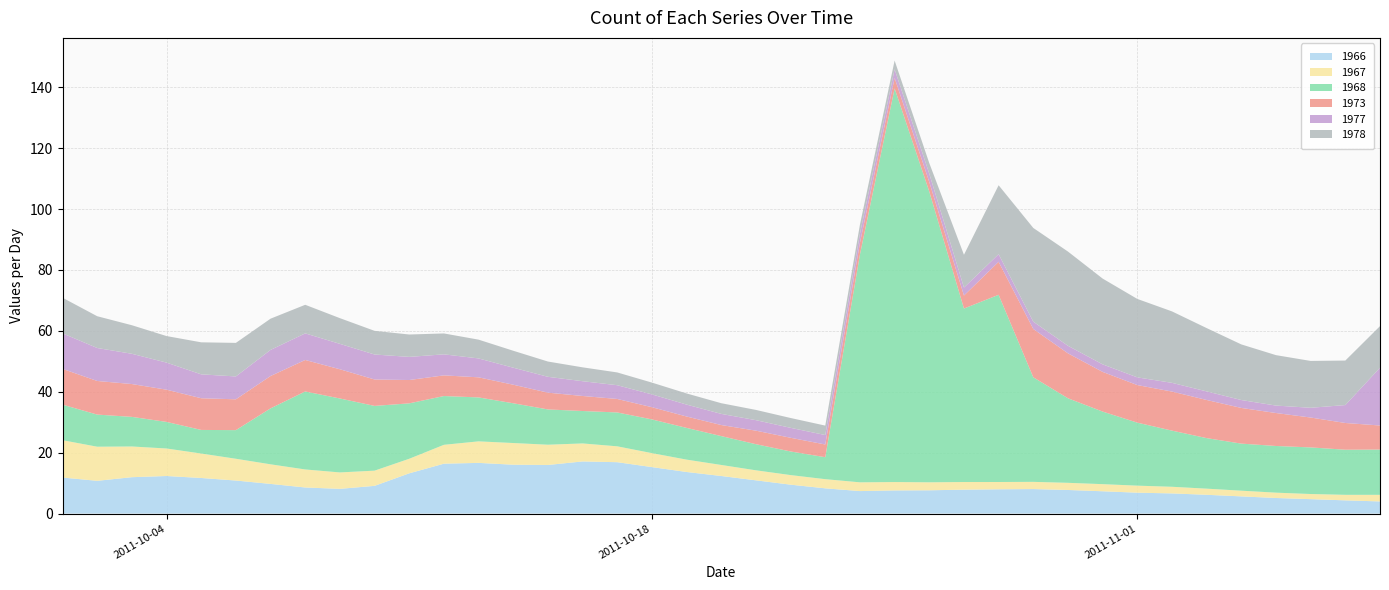

Reading right to left, extract all data points from this chart.

1966: 08/11/2011=4.0	07/11/2011=4.3	06/11/2011=4.7	05/11/2011=5.1	04/11/2011=5.6	03/11/2011=6.2	02/11/2011=6.6	01/11/2011=6.9	31/10/2011=7.3	30/10/2011=7.7	29/10/2011=8.0	28/10/2011=8.0	27/10/2011=7.8	26/10/2011=7.6	25/10/2011=7.6	24/10/2011=7.4	23/10/2011=8.3	22/10/2011=9.5	21/10/2011=10.9	20/10/2011=12.3	19/10/2011=13.7	18/10/2011=15.3	17/10/2011=16.9	16/10/2011=17.1	15/10/2011=16.0	14/10/2011=16.0	13/10/2011=16.6	12/10/2011=16.4	11/10/2011=13.2	10/10/2011=9.1	09/10/2011=8.1	08/10/2011=8.6	07/10/2011=9.7	06/10/2011=10.8	05/10/2011=11.7	04/10/2011=12.3	03/10/2011=11.9	02/10/2011=10.8	01/10/2011=11.8
1967: 08/11/2011=2.2	07/11/2011=1.8	06/11/2011=1.7	05/11/2011=1.8	04/11/2011=1.9	03/11/2011=2.0	02/11/2011=2.2	01/11/2011=2.3	31/10/2011=2.3	30/10/2011=2.4	29/10/2011=2.4	28/10/2011=2.4	27/10/2011=2.5	26/10/2011=2.6	25/10/2011=2.7	24/10/2011=2.9	23/10/2011=3.0	22/10/2011=3.1	21/10/2011=3.3	20/10/2011=3.6	19/10/2011=4.1	18/10/2011=4.6	17/10/2011=5.2	16/10/2011=5.9	15/10/2011=6.7	14/10/2011=7.1	13/10/2011=7.1	12/10/2011=6.2	11/10/2011=4.8	10/10/2011=5.0	09/10/2011=5.4	08/10/2011=5.9	07/10/2011=6.4	06/10/2011=7.2	05/10/2011=8.0	04/10/2011=9.0	03/10/2011=10.1	02/10/2011=11.2	01/10/2011=12.3
1968: 08/11/2011=14.9	07/11/2011=14.8	06/11/2011=15.3	05/11/2011=15.3	04/11/2011=15.5	03/11/2011=16.6	02/11/2011=18.4	01/11/2011=20.7	31/10/2011=23.8	30/10/2011=27.8	29/10/2011=34.3	28/10/2011=61.5	27/10/2011=57.0	26/10/2011=95.5	25/10/2011=129.3	24/10/2011=74.8	23/10/2011=7.2	22/10/2011=7.8	21/10/2011=8.6	20/10/2011=9.5	19/10/2011=10.4	18/10/2011=11.1	17/10/2011=11.1	16/10/2011=10.6	15/10/2011=11.6	14/10/2011=13.1	13/10/2011=14.4	12/10/2011=16.0	11/10/2011=18.2	10/10/2011=21.3	09/10/2011=24.3	08/10/2011=25.6	07/10/2011=18.4	06/10/2011=9.4	05/10/2011=7.8	04/10/2011=8.7	03/10/2011=9.7	02/10/2011=10.5	01/10/2011=11.7
1973: 08/11/2011=7.9	07/11/2011=8.8	06/11/2011=9.8	05/11/2011=10.8	04/11/2011=11.7	03/11/2011=12.5	02/11/2011=12.8	01/11/2011=12.3	31/10/2011=13.0	30/10/2011=14.8	29/10/2011=15.9	28/10/2011=10.8	27/10/2011=4.3	26/10/2011=3.1	25/10/2011=3.4	24/10/2011=3.8	23/10/2011=4.2	22/10/2011=4.5	21/10/2011=4.4	20/10/2011=3.6	19/10/2011=3.7	18/10/2011=4.0	17/10/2011=4.4	16/10/2011=4.9	15/10/2011=5.5	14/10/2011=6.1	13/10/2011=6.6	12/10/2011=6.8	11/10/2011=7.7	10/10/2011=8.7	09/10/2011=9.6	08/10/2011=10.3	07/10/2011=10.6	06/10/2011=10.1	05/10/2011=10.4	04/10/2011=10.6	03/10/2011=10.8	02/10/2011=11.0	01/10/2011=11.7
1977: 08/11/2011=19.0	07/11/2011=5.9	06/11/2011=3.2	05/11/2011=2.4	04/11/2011=2.6	03/11/2011=2.8	02/11/2011=2.9	01/11/2011=2.5	31/10/2011=2.5	30/10/2011=2.5	29/10/2011=2.4	28/10/2011=2.5	27/10/2011=2.6	26/10/2011=2.7	25/10/2011=2.8	24/10/2011=3.0	23/10/2011=3.1	22/10/2011=3.3	21/10/2011=3.4	20/10/2011=3.7	19/10/2011=3.9	18/10/2011=4.2	17/10/2011=4.5	16/10/2011=4.8	15/10/2011=5.2	14/10/2011=5.6	13/10/2011=6.2	12/10/2011=6.9	11/10/2011=7.6	10/10/2011=8.2	09/10/2011=8.3	08/10/2011=8.7	07/10/2011=8.6	06/10/2011=7.5	05/10/2011=7.8	04/10/2011=8.9	03/10/2011=9.9	02/10/2011=10.8	01/10/2011=11.7
1978: 08/11/2011=13.7	07/11/2011=14.6	06/11/2011=15.4	05/11/2011=16.6	04/11/2011=18.3	03/11/2011=20.8	02/11/2011=23.5	01/11/2011=25.8	31/10/2011=28.2	30/10/2011=30.9	29/10/2011=30.8	28/10/2011=22.6	27/10/2011=10.8	26/10/2011=3.5	25/10/2011=2.9	24/10/2011=3.0	23/10/2011=3.1	22/10/2011=3.2	21/10/2011=3.4	20/10/2011=3.5	19/10/2011=3.7	18/10/2011=3.9	17/10/2011=4.2	16/10/2011=4.6	15/10/2011=5.0	14/10/2011=5.6	13/10/2011=6.2	12/10/2011=6.9	11/10/2011=7.3	10/10/2011=7.8	09/10/2011=8.4	08/10/2011=9.4	07/10/2011=10.3	06/10/2011=11.0	05/10/2011=10.5	04/10/2011=8.7	03/10/2011=9.4	02/10/2011=10.4	01/10/2011=11.7